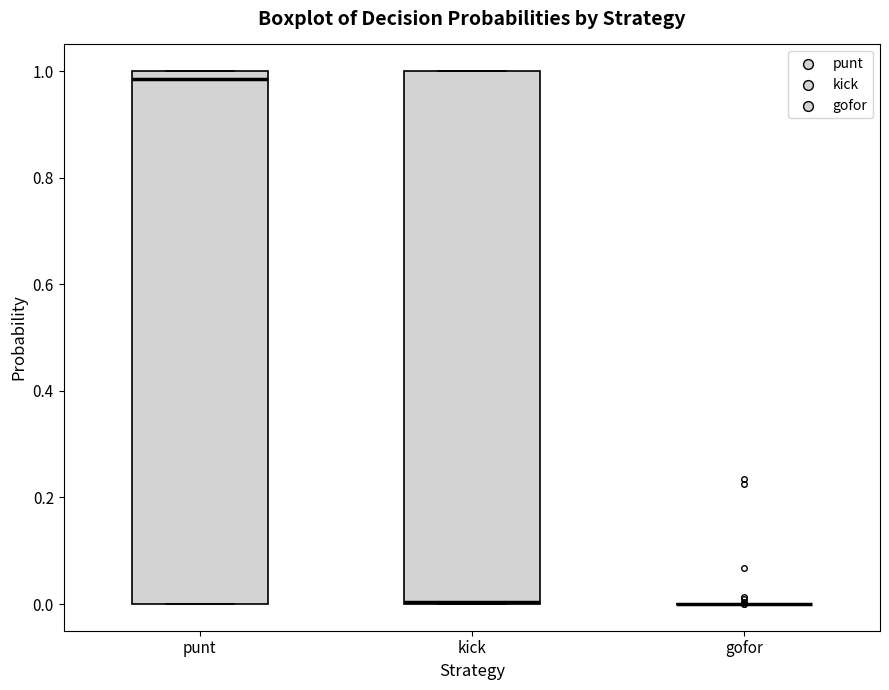

Reading left to right, transcribe this box plot: for each box, give where its median line is, the range the box spans, and where its two whiskers end, as read against the y-axis. The values are not printed on the chart, so give them approximately, as read against the axis.

punt: median 0.98, box 0.00 to 1.00, whiskers 0.00 to 1.00
kick: median 0.00 (drawn on the box's lower edge), box 0.00 to 1.00, whiskers 0.00 to 1.00
gofor: box collapsed to a line at 0.00, whiskers 0.00 to 0.00